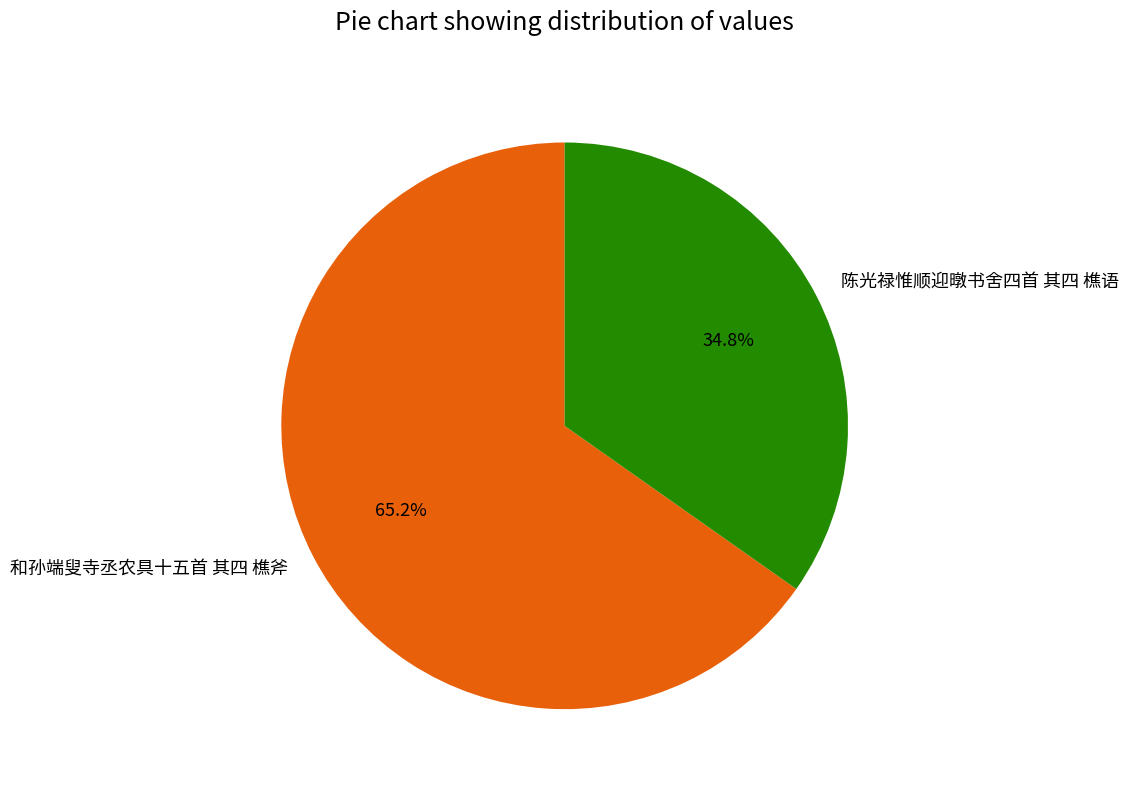

Which category has the biggest portion of the pie?

和孙端叟寺丞农具十五首 其四 樵斧